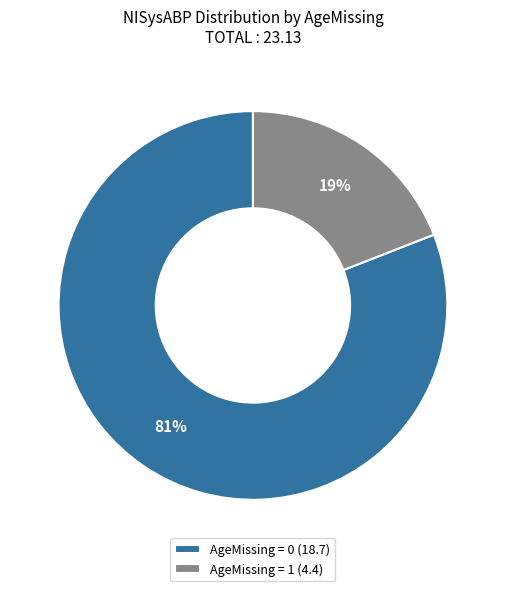

What is the smallest slice in the pie chart?

AgeMissing = 1 (4.4)